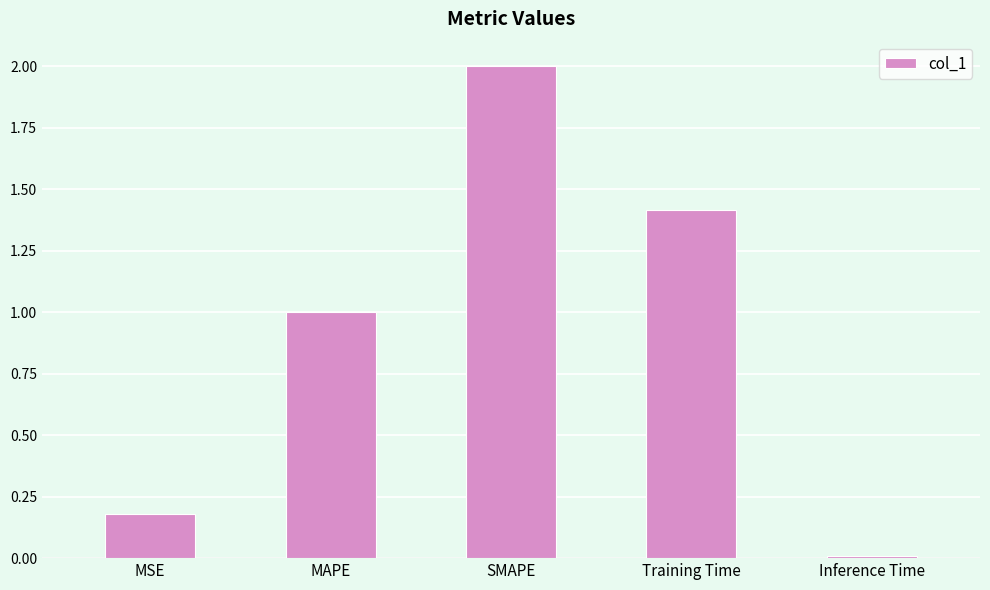

What is the label of the 4th bar from the right?

MAPE